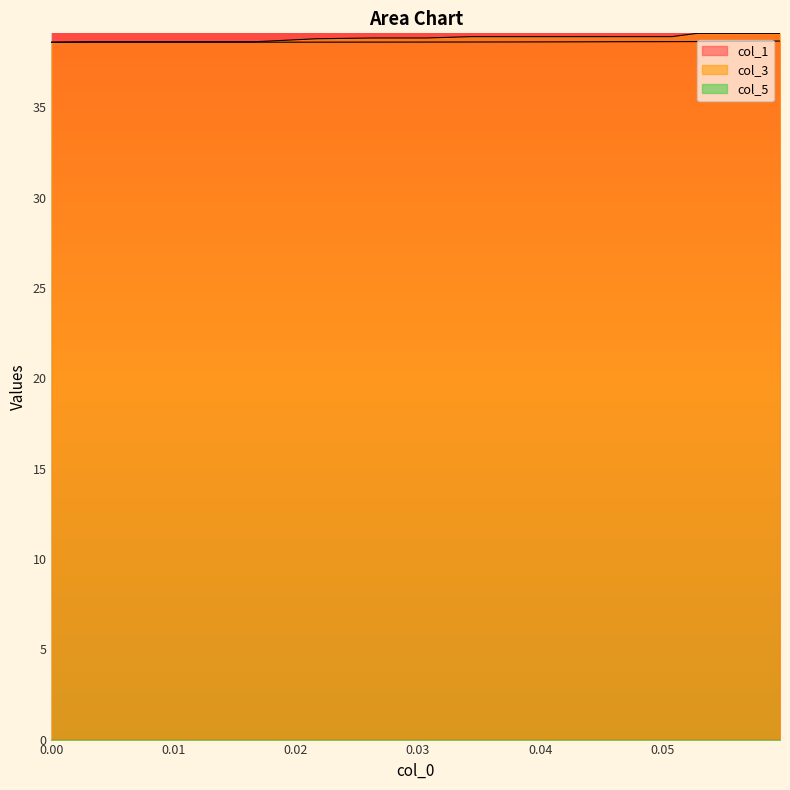

What is the lowest value of the col_1 series?

38.6